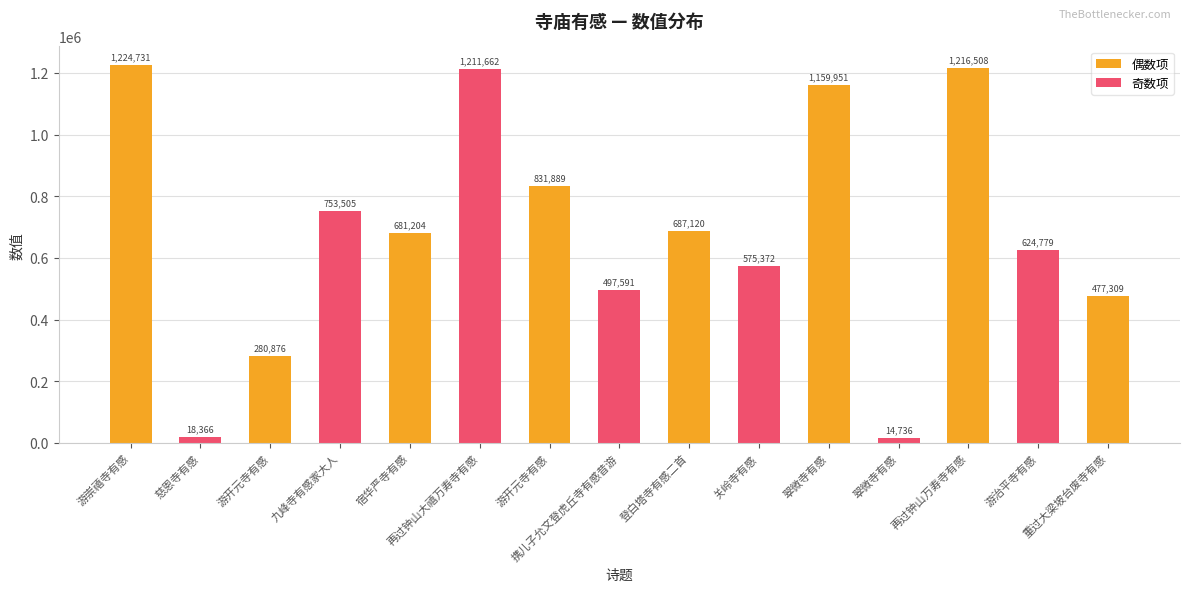

True or false: the data shows 472936 at 再过钟山万寿寺有感.

False